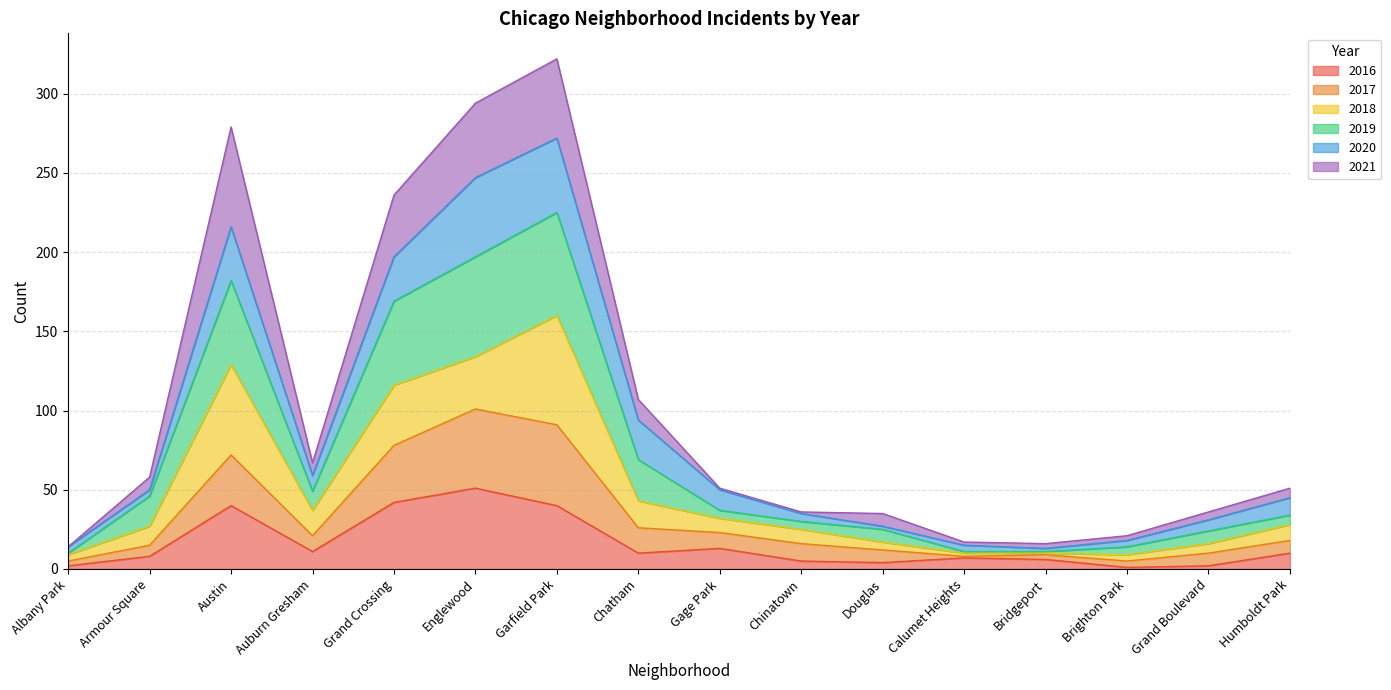

What position from the right is Albany Park?

16